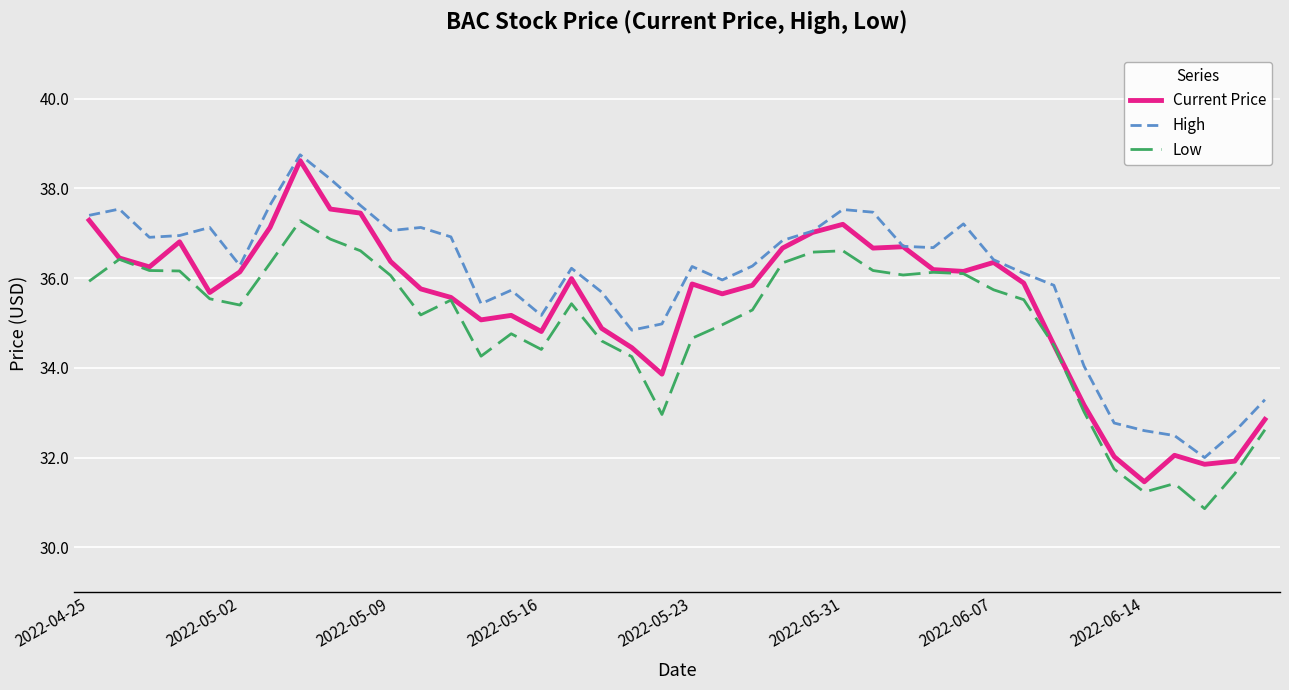

What is the average value of the High series?

36.0